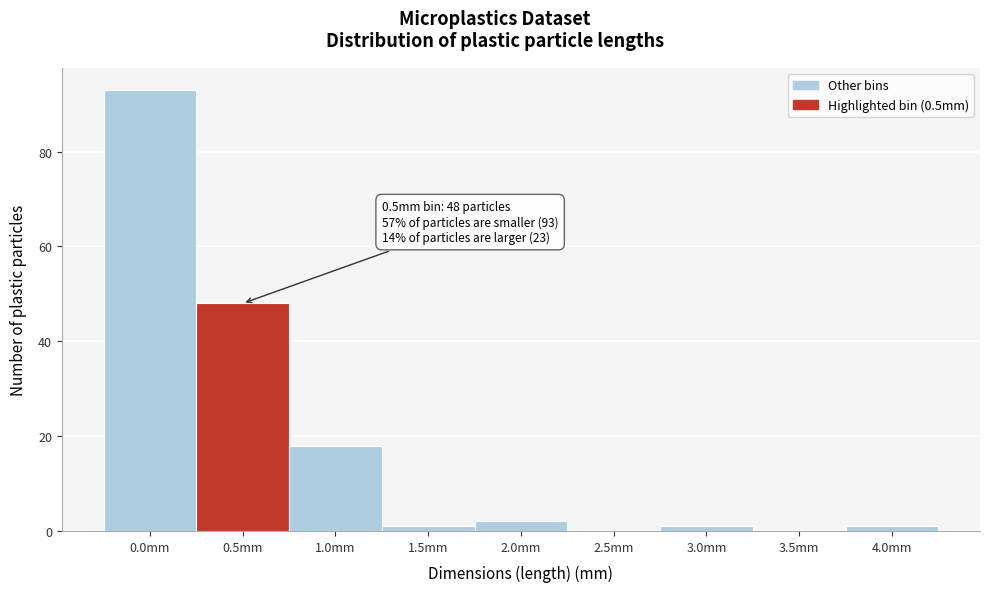

Reading right to left, what are all the values shown in this chart?

4.0mm=1	3.5mm=0	3.0mm=1	2.5mm=0	2.0mm=2	1.5mm=1	1.0mm=18	0.5mm=48	0.0mm=93